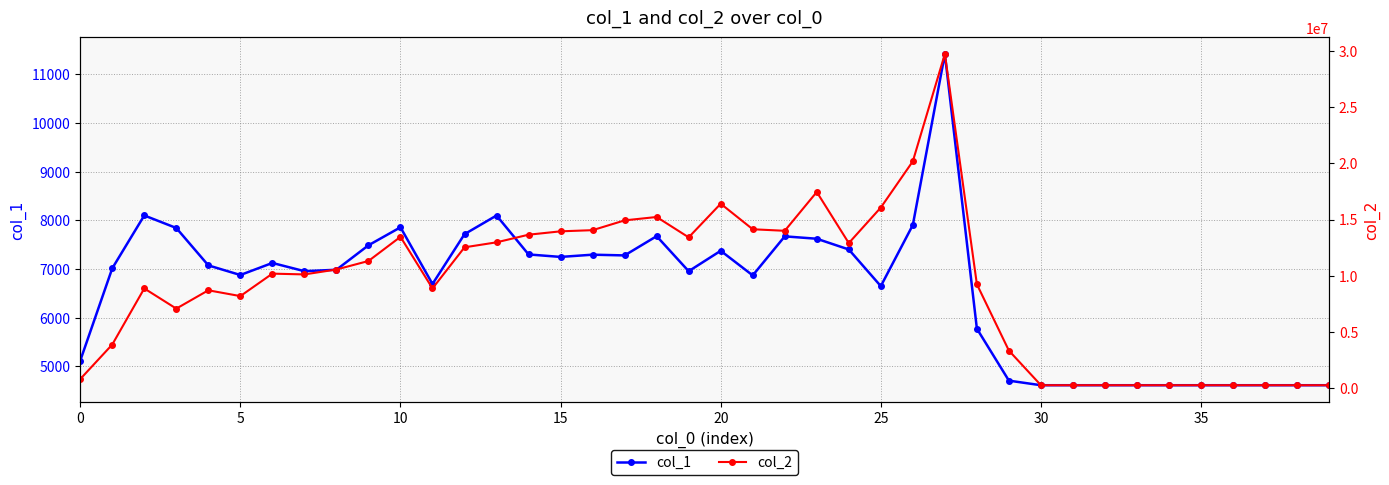

What is the label of the 29th point from the right?

11